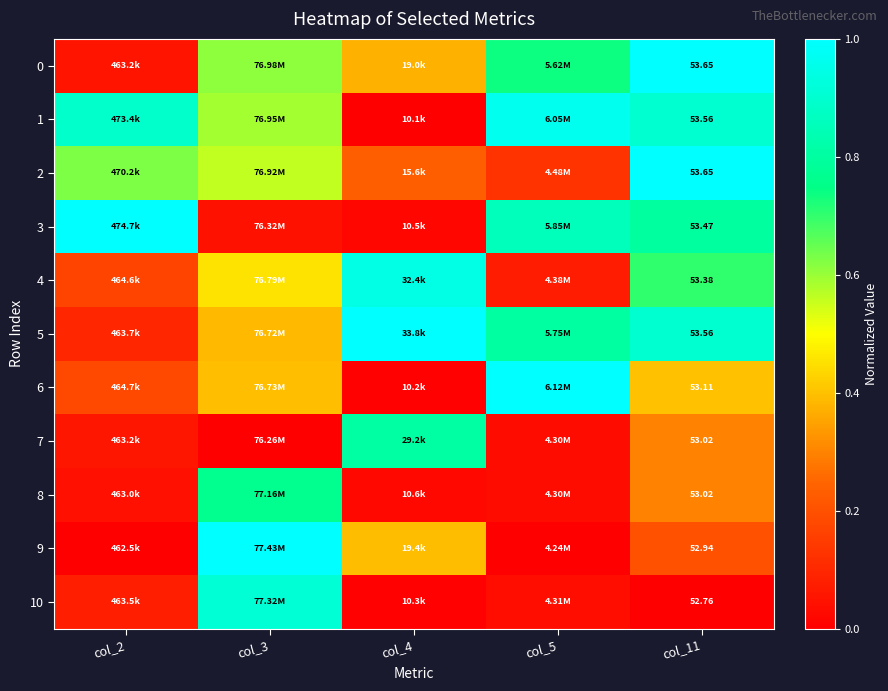

Which category has the lowest value in the 6 series?

col_4